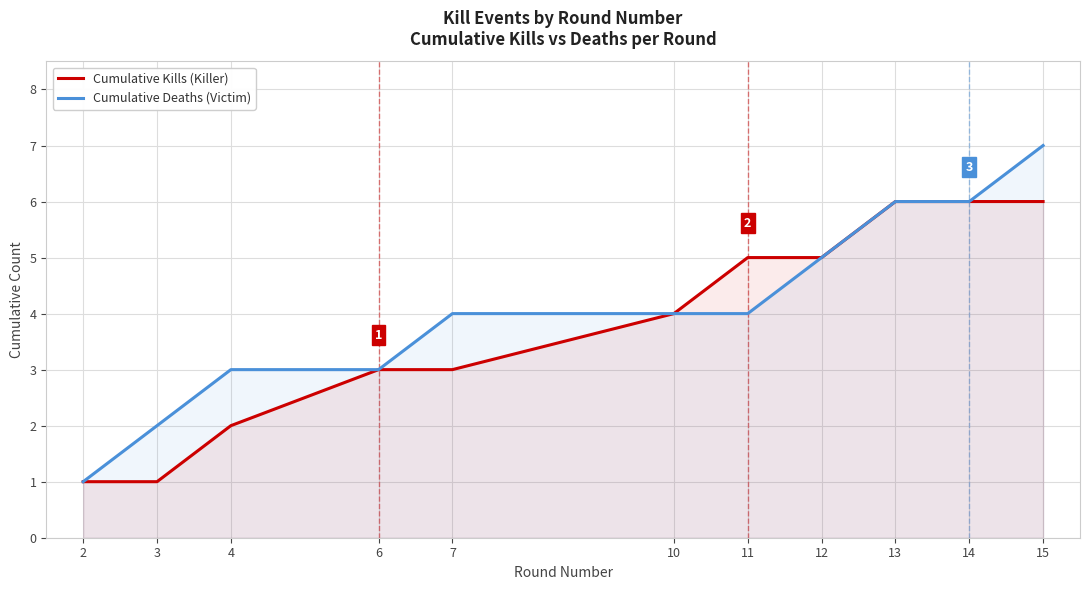

Rank the series at 2 from highest to lowest value.

Cumulative Kills (Killer), Cumulative Deaths (Victim)